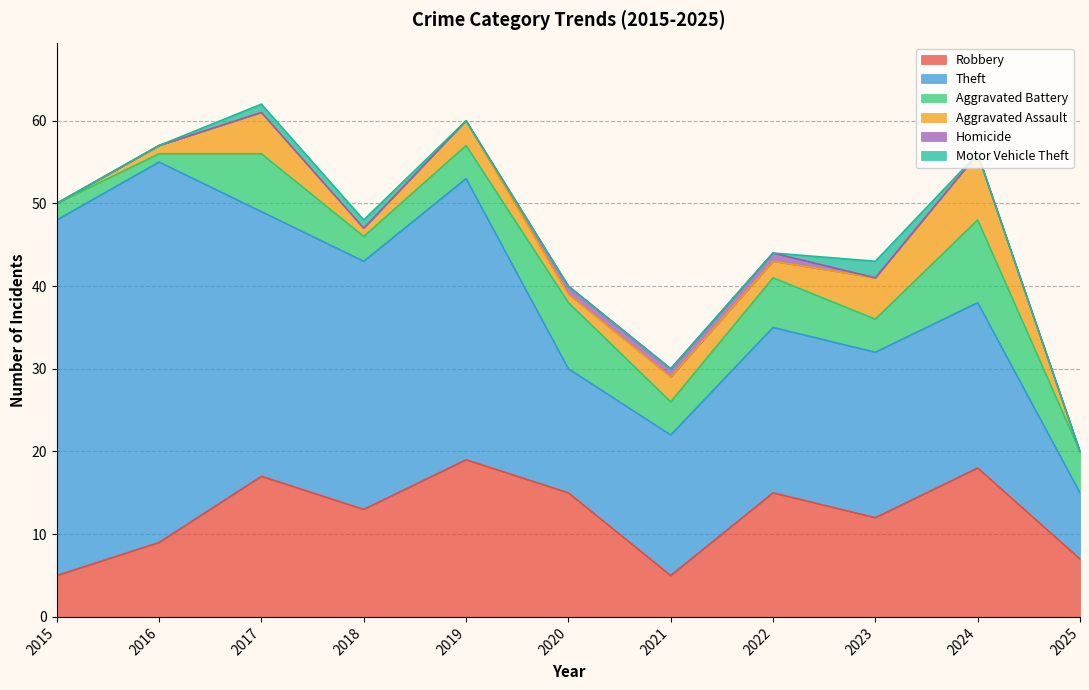

How many lines are shown in the chart?

6